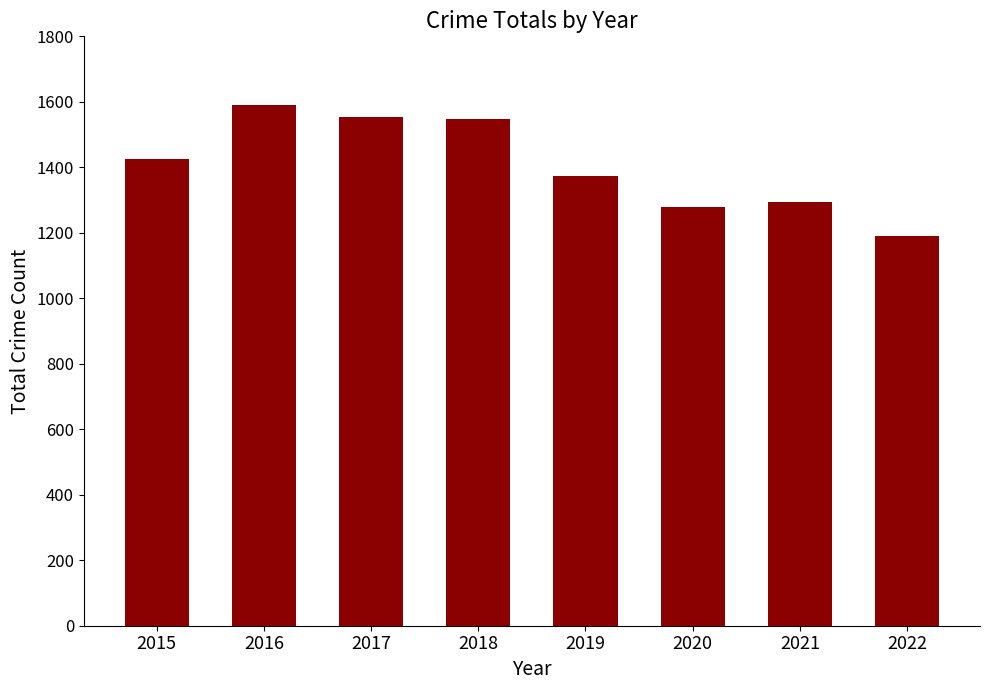

Count the number of data series in this chart.

1